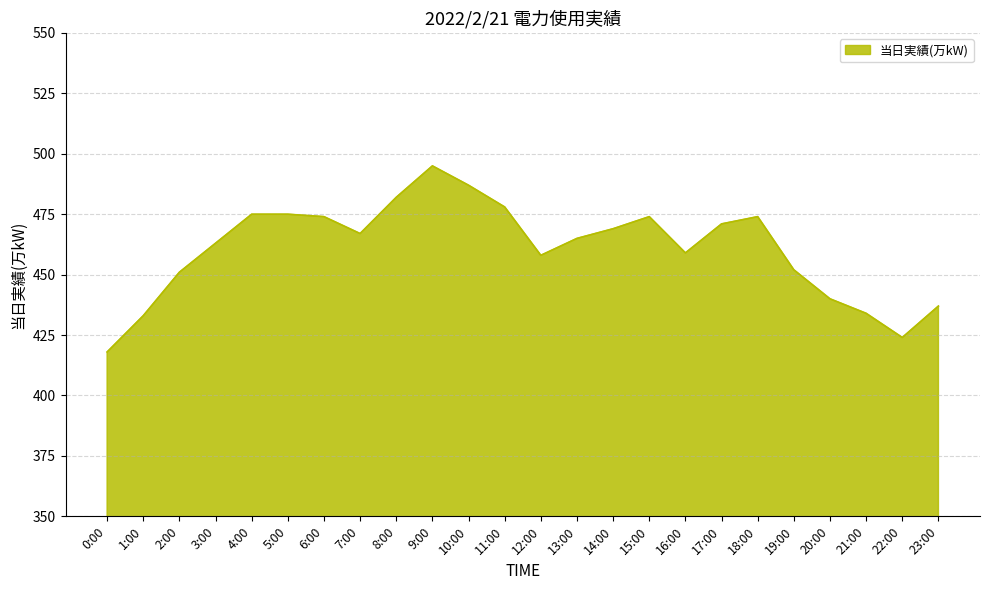

The chart shows a value of 474 at 18:00. True or false?

True